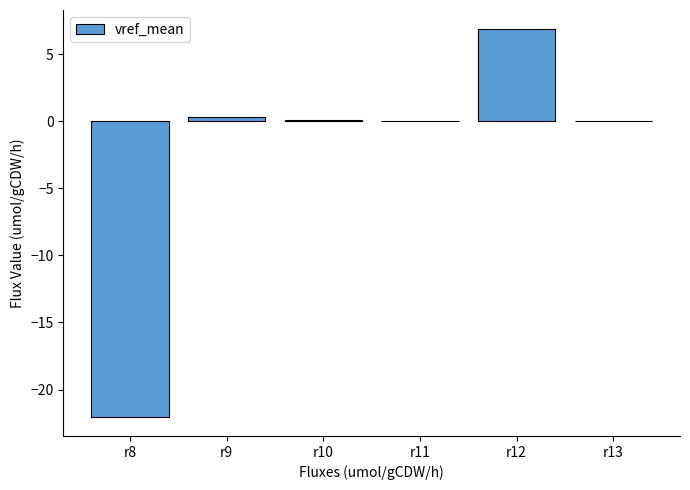

How many distinct data groups are displayed?

1